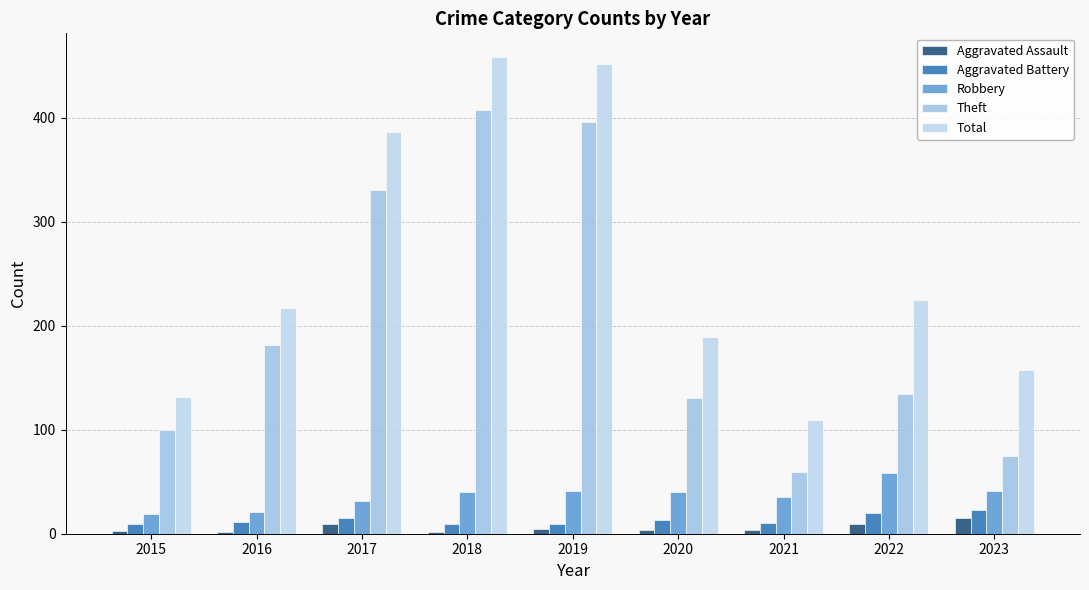

Are the bars grouped side by side (vs. stacked)?

Yes